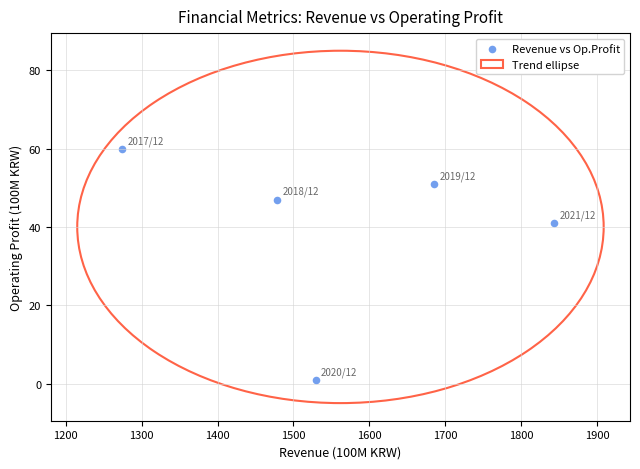

What is the average Y value?

40